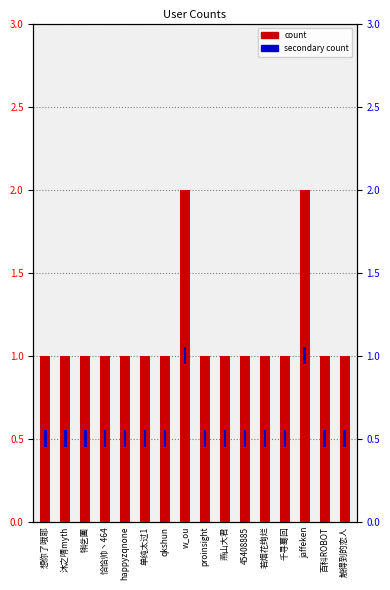

What is the label of the 3rd bar from the right?

jaffeken